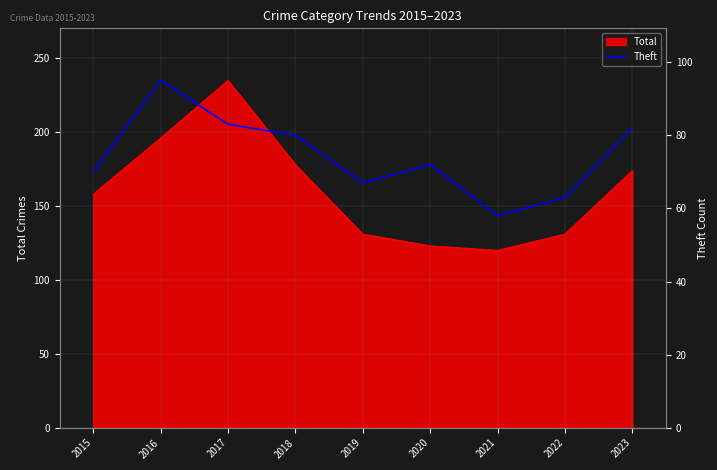

How many lines are shown in the chart?

1